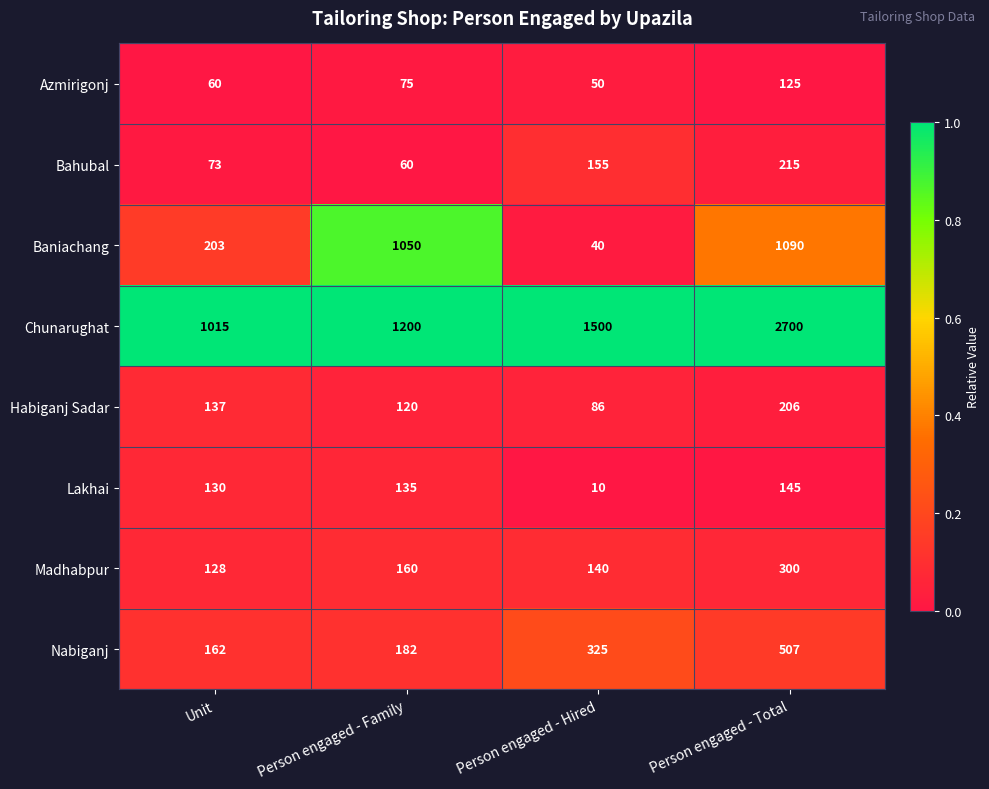

Rank the series by their maximum value, from lowest to highest.

Azmirigonj, Lakhai, Habiganj Sadar, Bahubal, Madhabpur, Nabiganj, Baniachang, Chunarughat